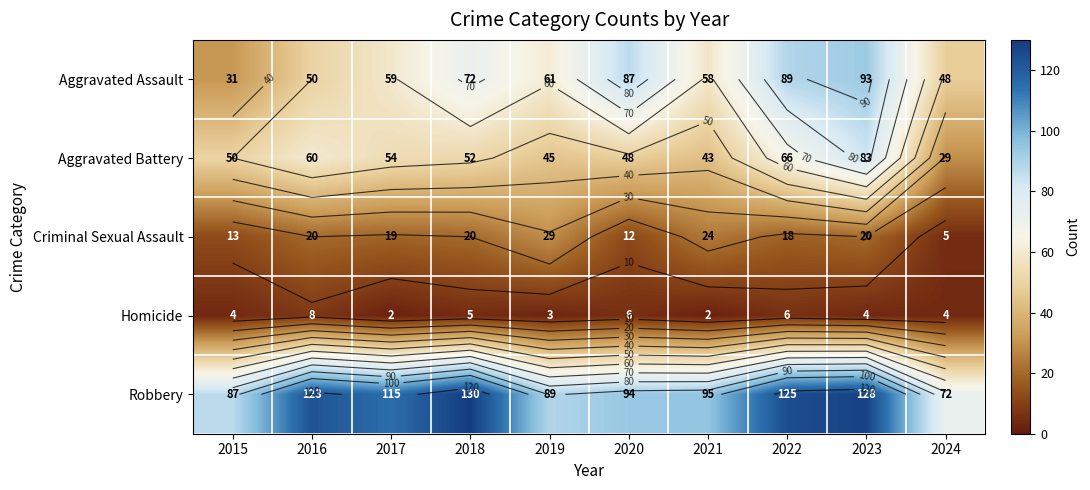

Between 2020 and 2022, which is larger?

2022